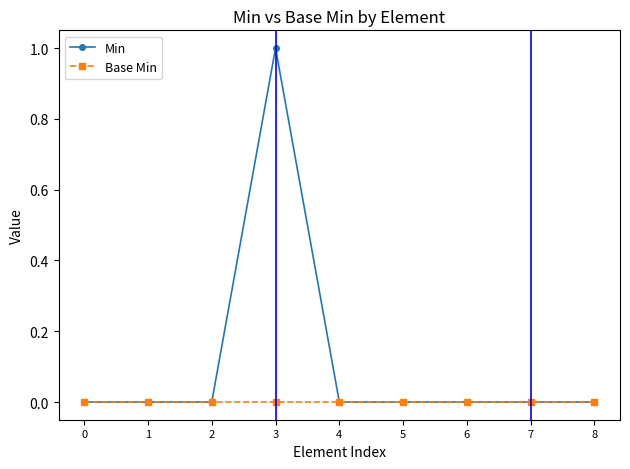

At which label does Min reach its peak?

3